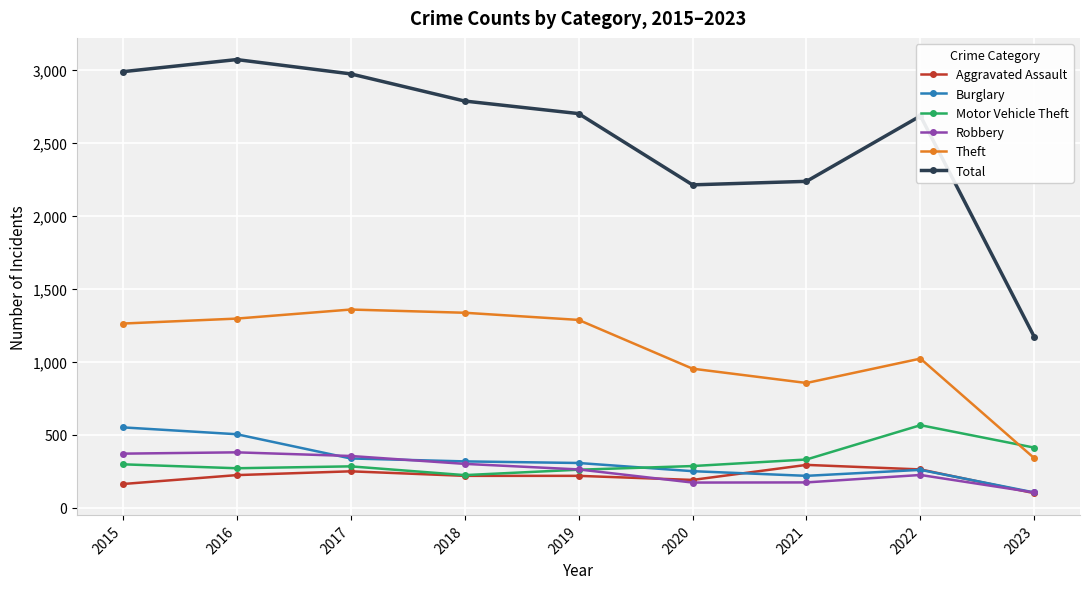

What is the sum of all Motor Vehicle Theft values?

2942